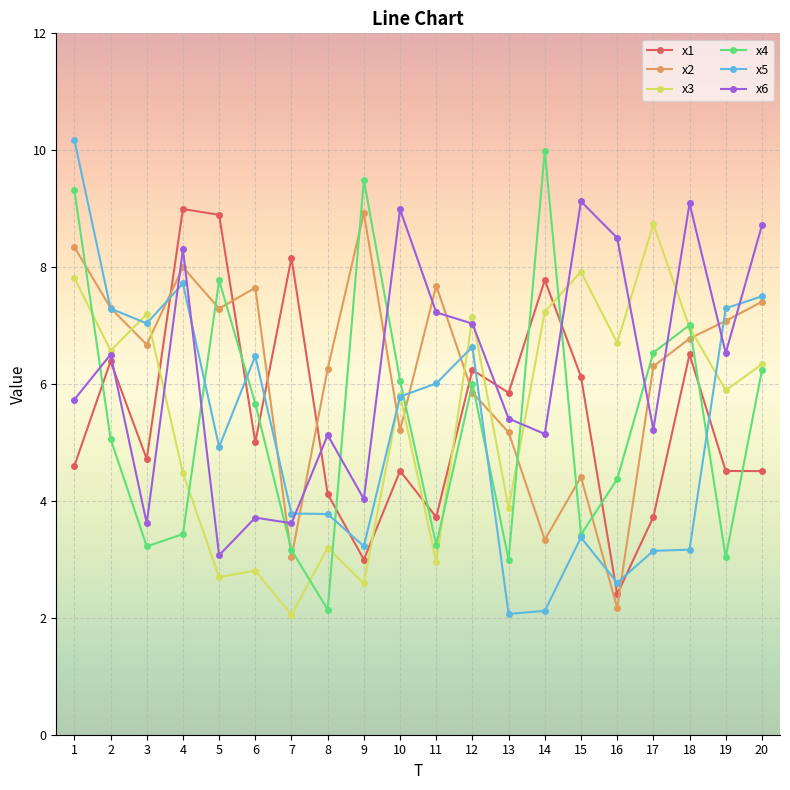

Is the value of x4 at 3 greater than the value of x1 at 10?

No